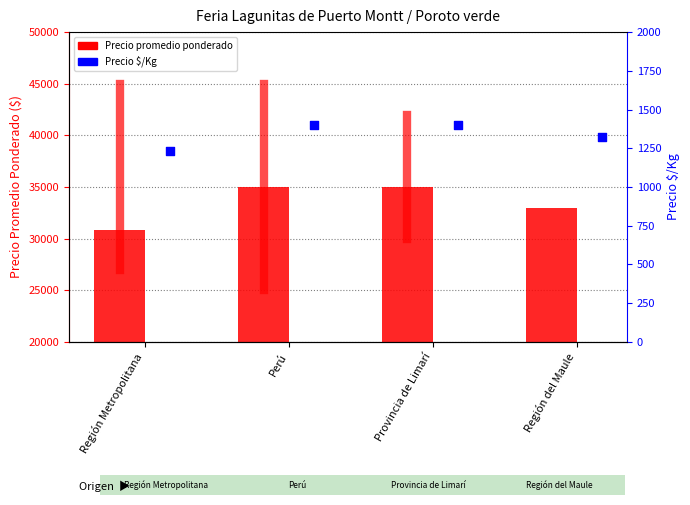

Which series has the widest spread of Y values?

Precio promedio ponderado